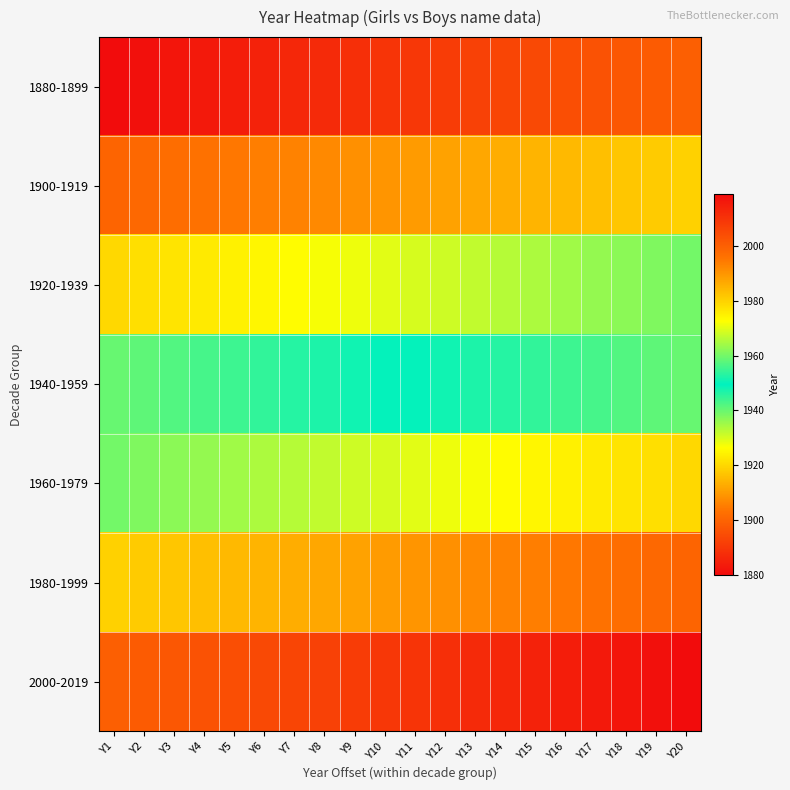

At which category is the sum across all series the highest?

Y20